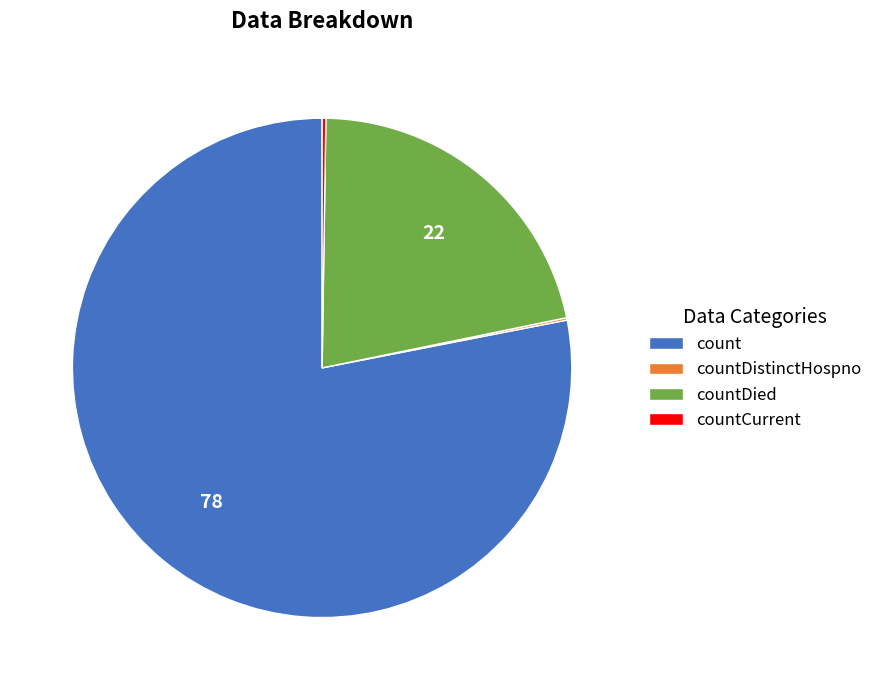

What is the majority slice?

count